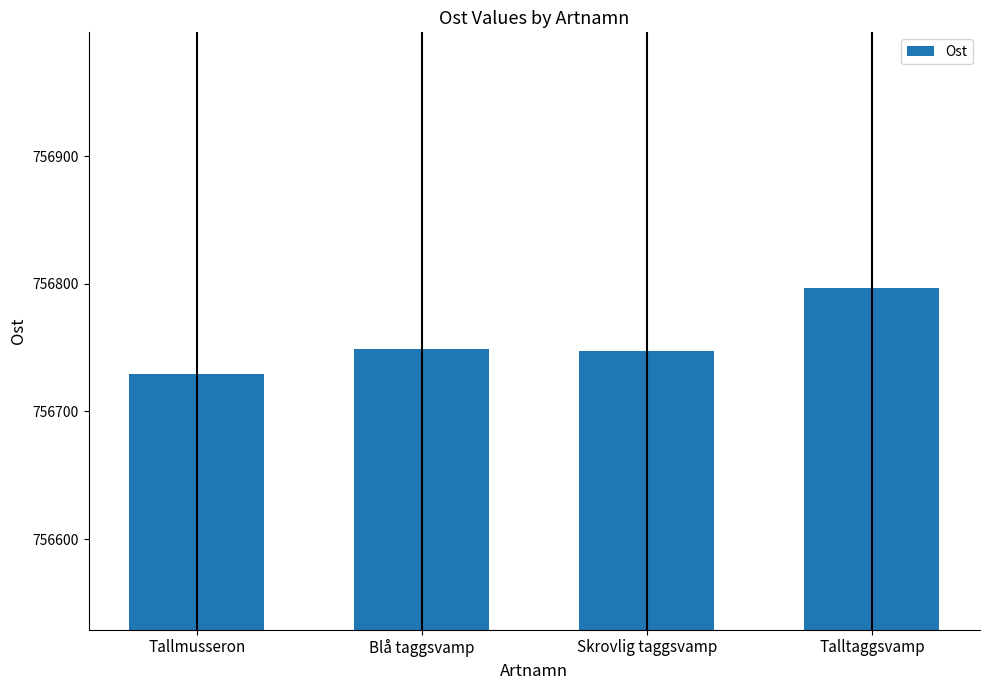

The chart shows a value of 1013074 at Skrovlig taggsvamp. True or false?

False